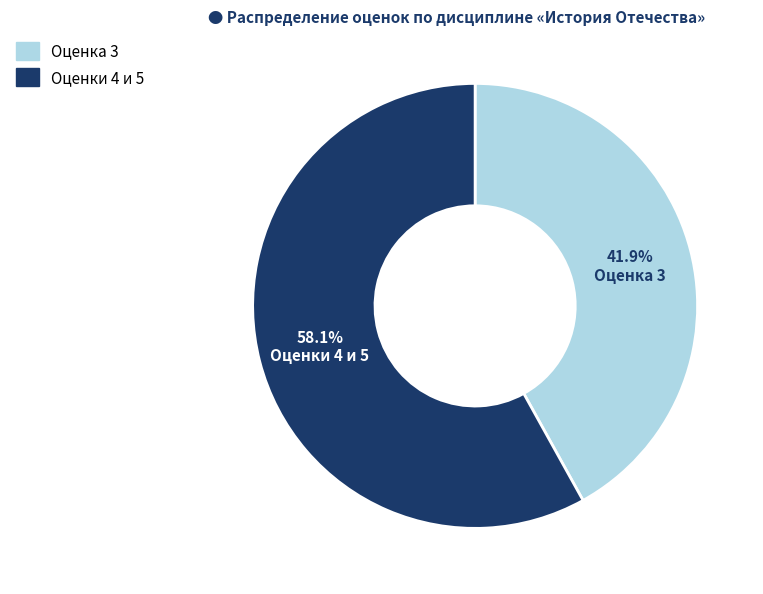

Rank the categories by value from highest to lowest.

Оценки 4 и 5, Оценка 3